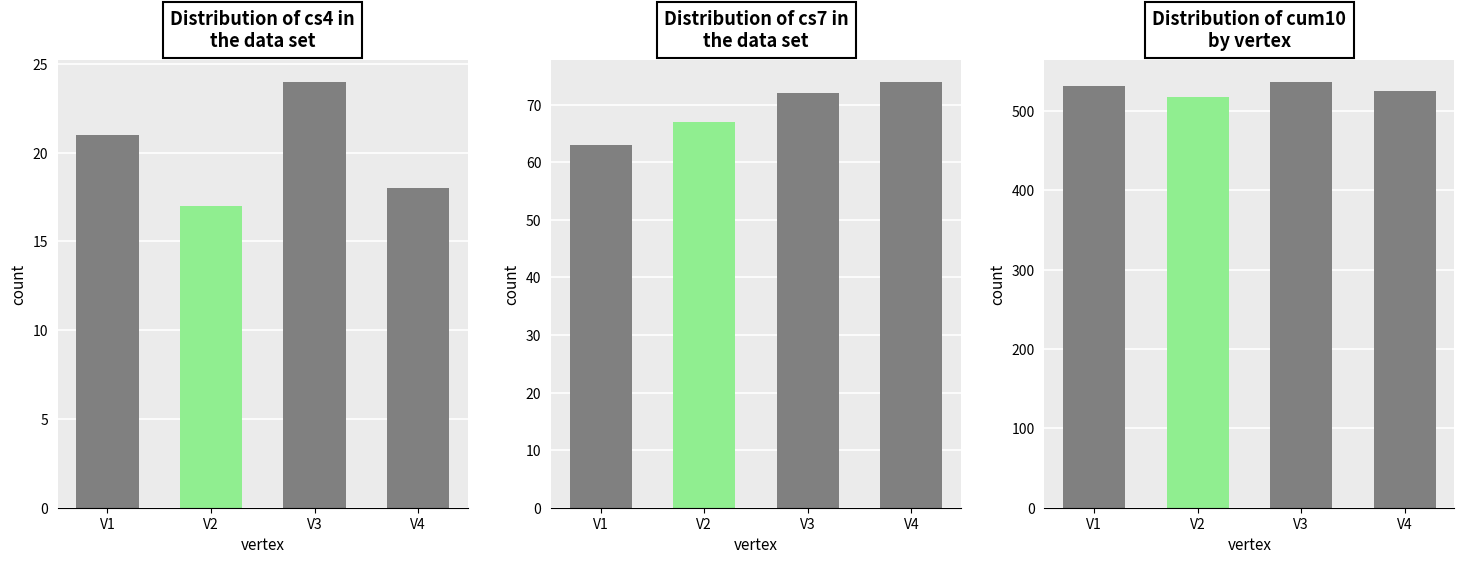

Reading left to right, transcribe all the data shown in this chart.

cs4: 21	17	24	18
cs7: 63	67	72	74
cum10: 532	518	537	525